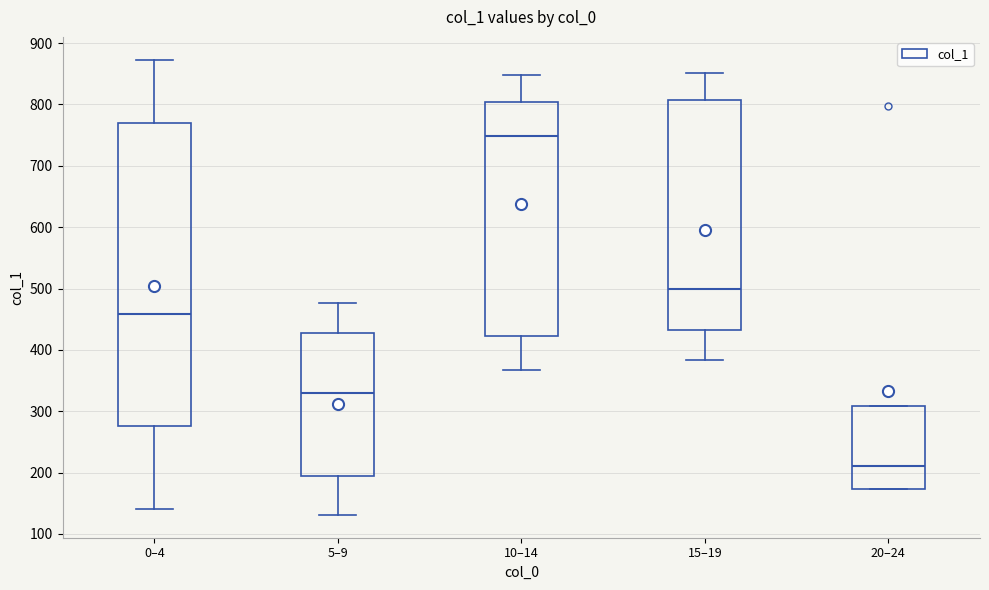

Which box's median line is the highest?

10–14